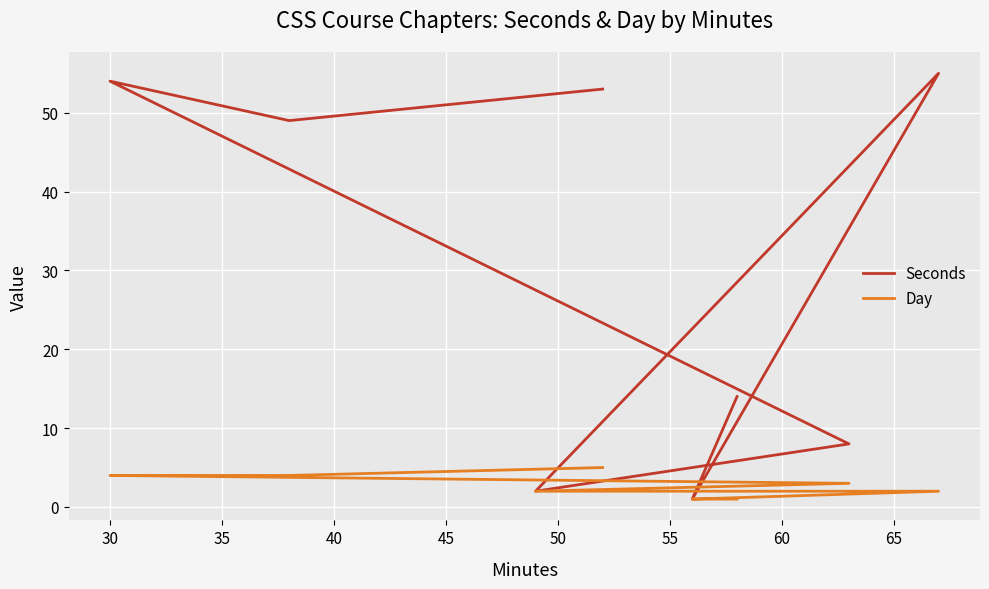

True or false: Seconds and Day cross at least once.

False